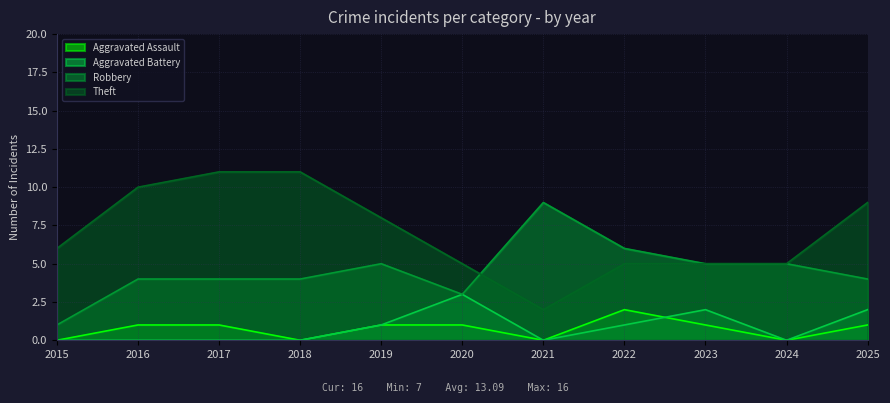

What is the average value of the Aggravated Assault series?

1